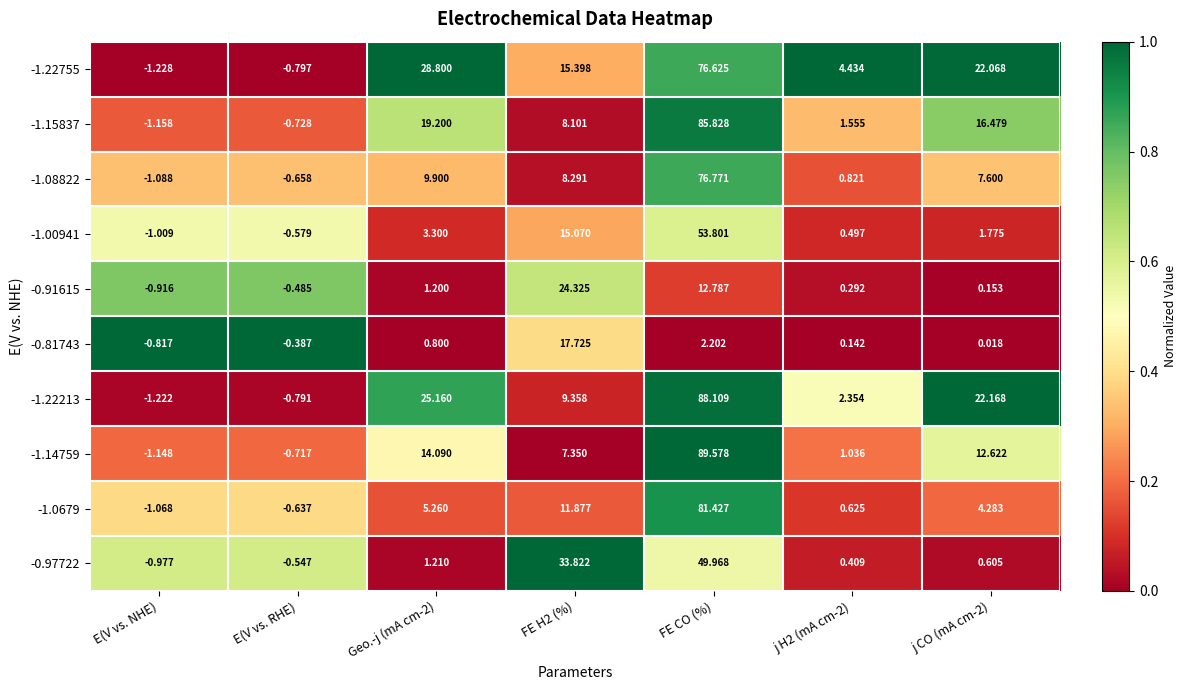

At Geo.-j (mA cm-2), list the series in order from largest to smallest.

-1.22755, -1.22213, -1.15837, -1.14759, -1.08822, -1.0679, -1.00941, -0.97722, -0.91615, -0.81743